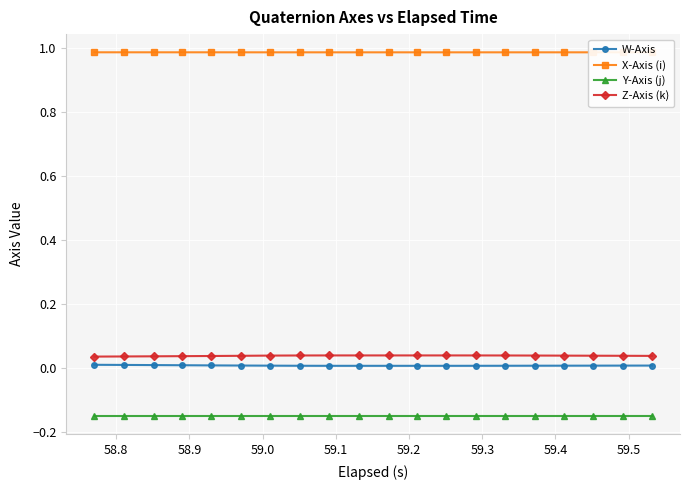

What is the maximum value shown in the chart?

1.0